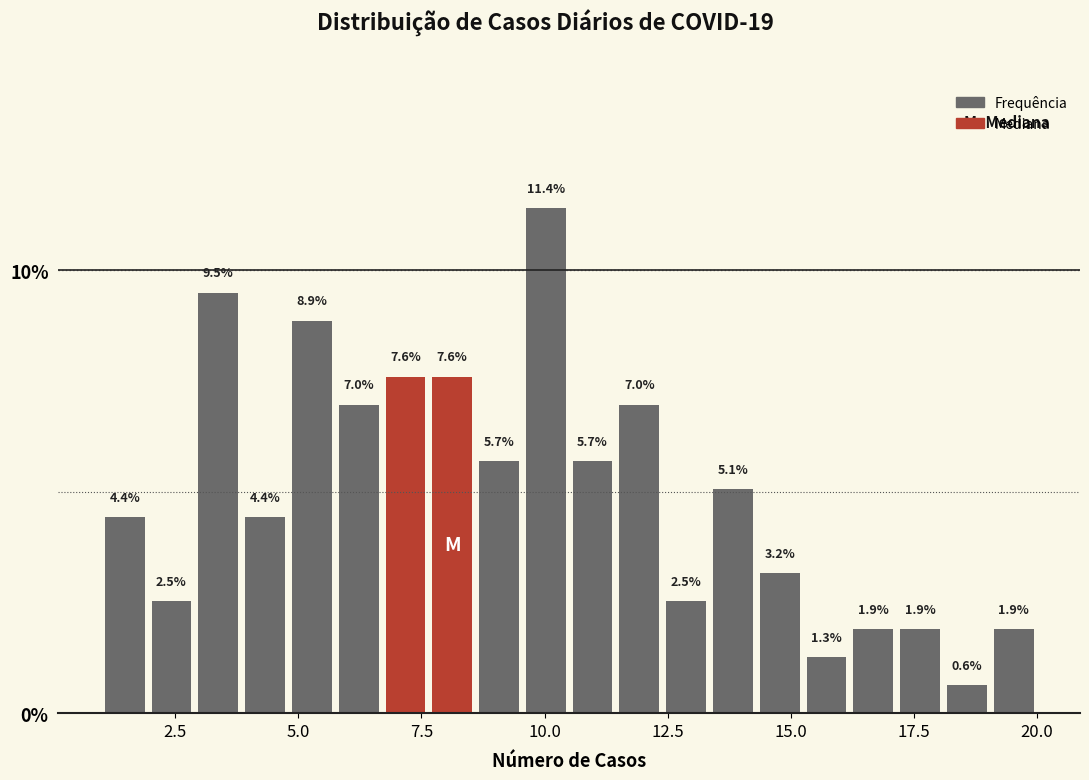

Around what value on the x-axis is the tallest bar? Give the approximate position of its centre, as read against the axis.

10.0